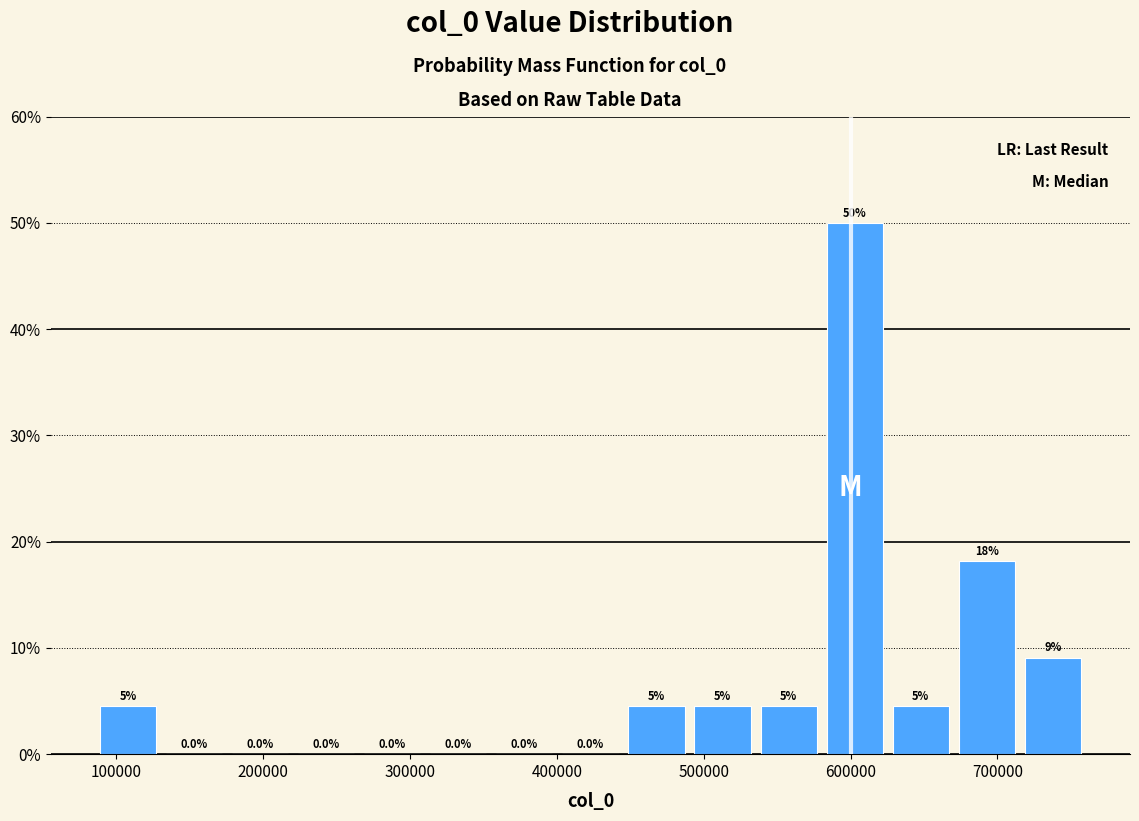

Over which range of the x-axis is the bar tallest?

580000 to 630000